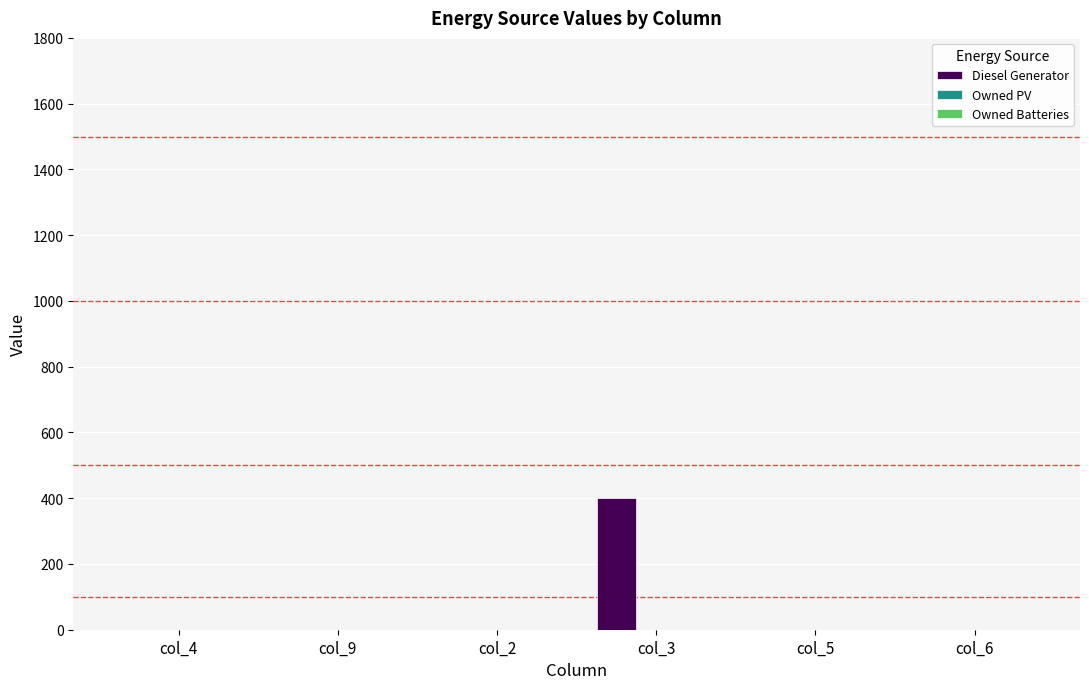

How many categories are shown in the chart?

6